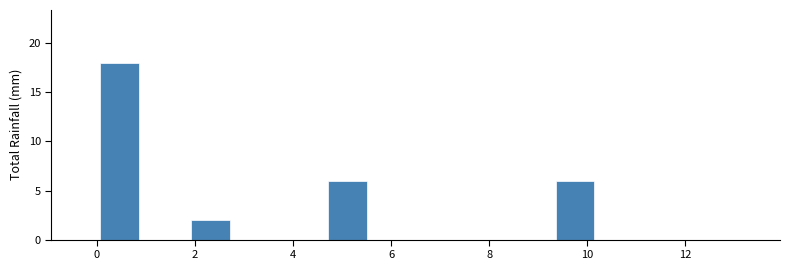

Over which range of the x-axis is the bar tallest?

0.0 to 1.0